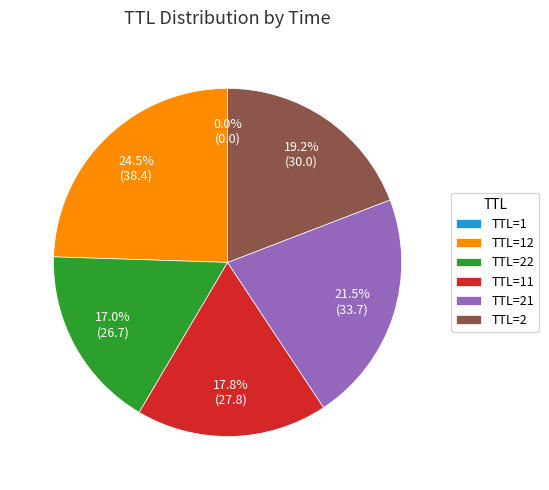

Is there a majority slice in this chart?

No